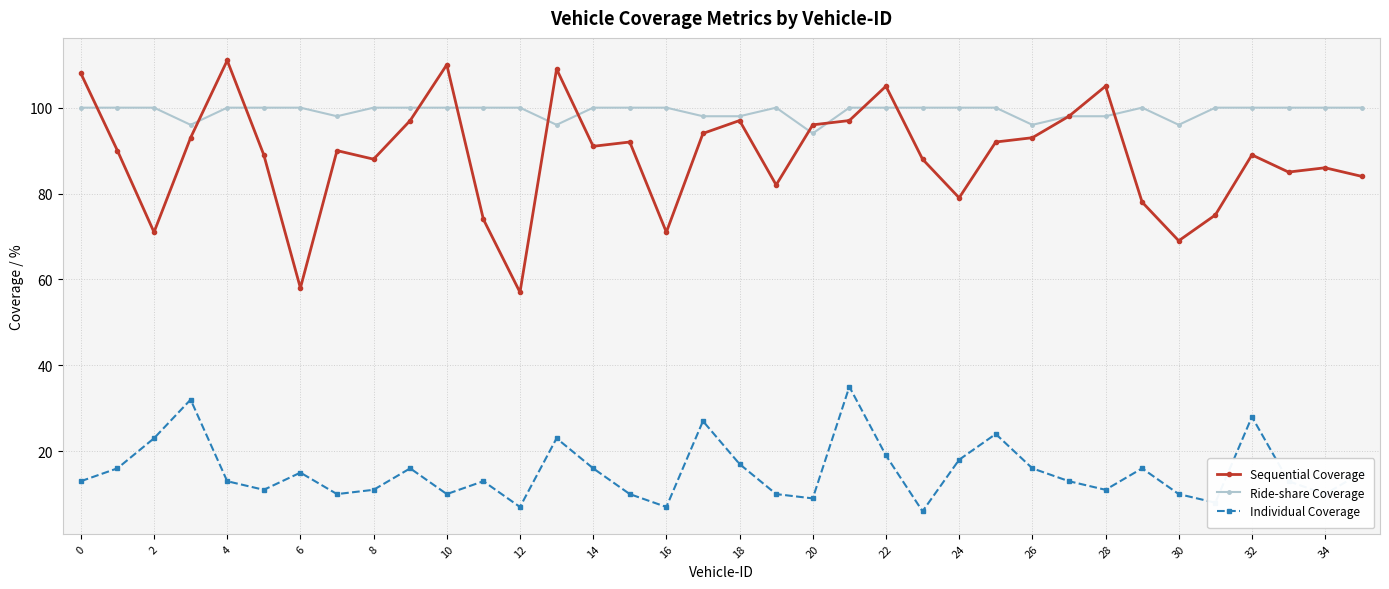

True or false: Sequential Coverage has more than 2 interior local peaks.

True